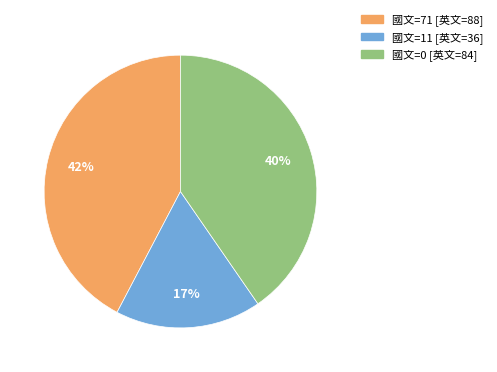

Is there any slice that represents more than half of the pie?

No